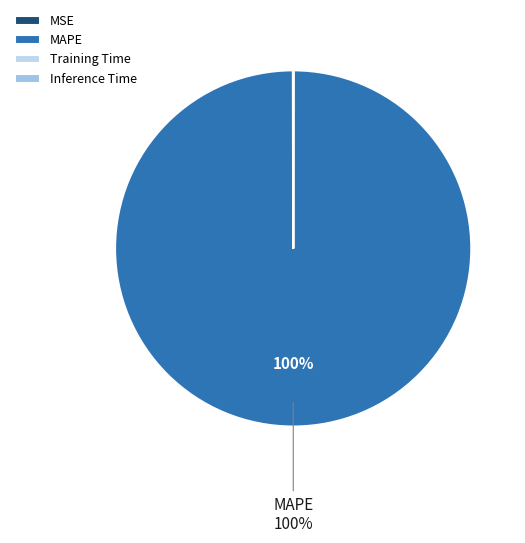

How many segments does this pie chart have?

4